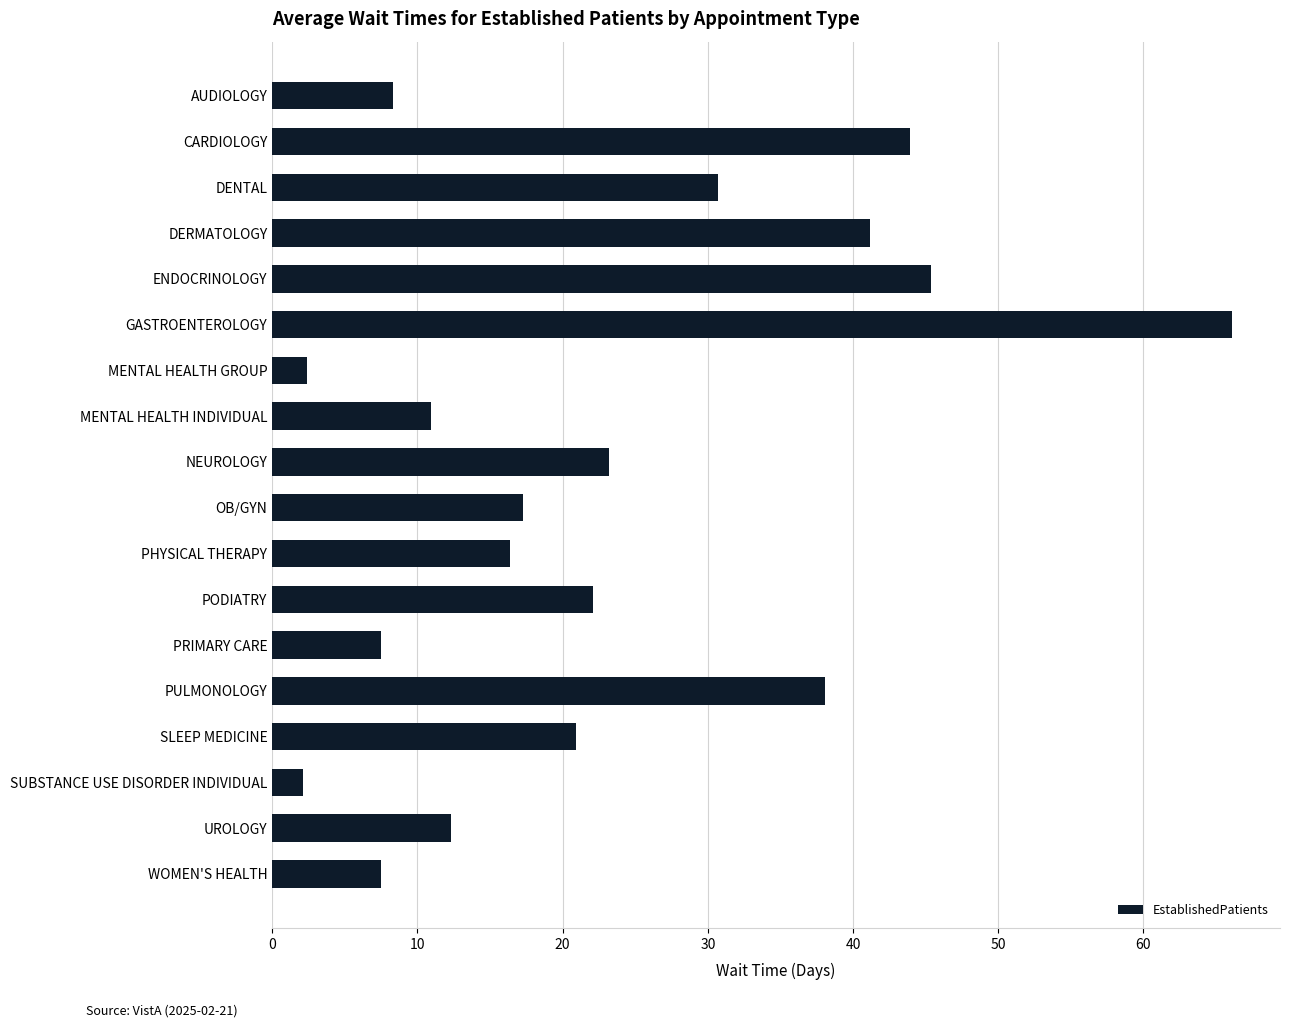

What is the sum of all values?

416.3